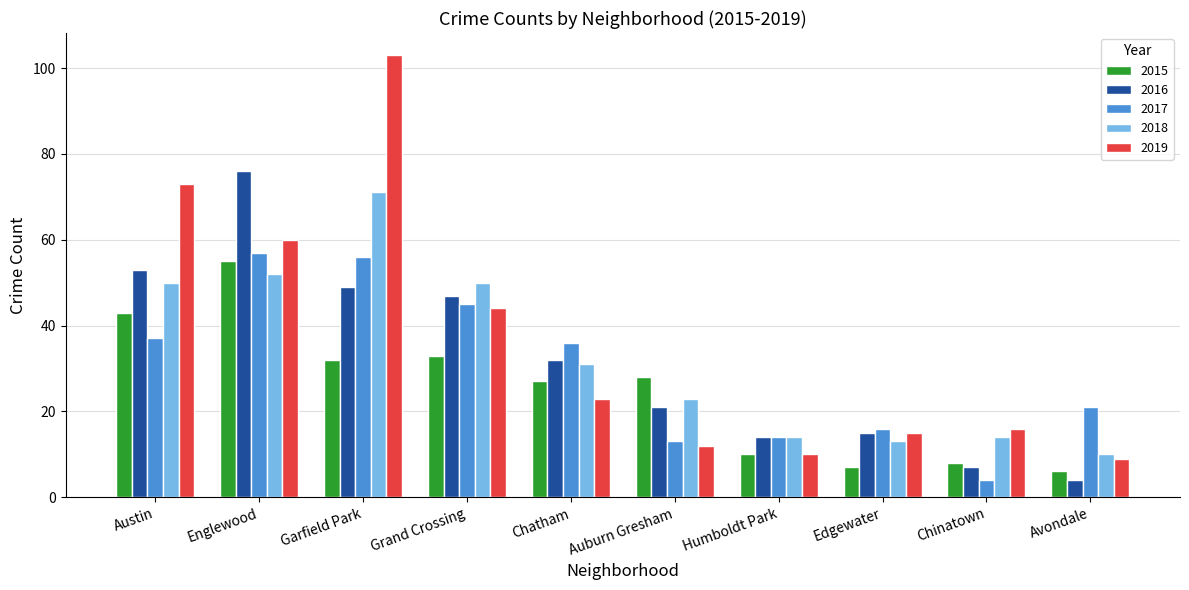

How many categories are shown in the chart?

10